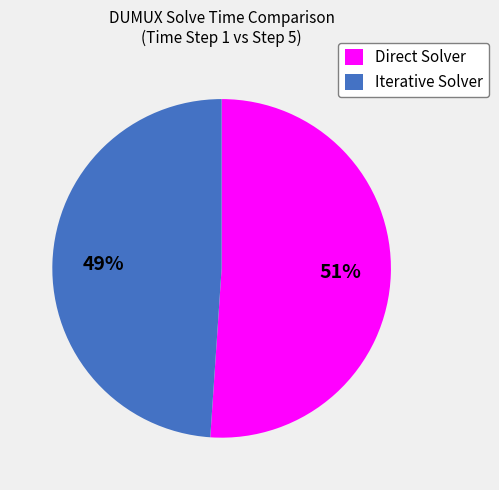

How many slices are in this pie chart?

2